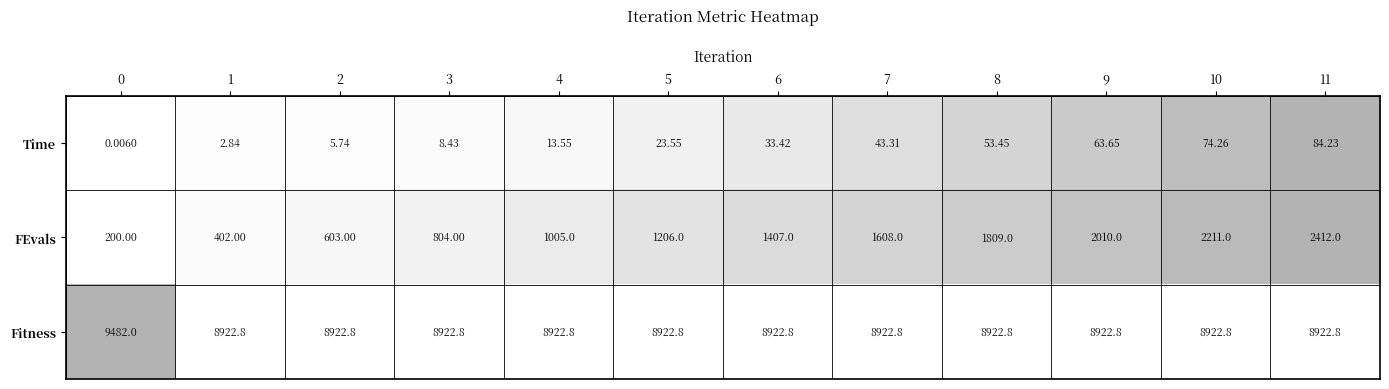

Which series changed the most between 9 and 11?

FEvals